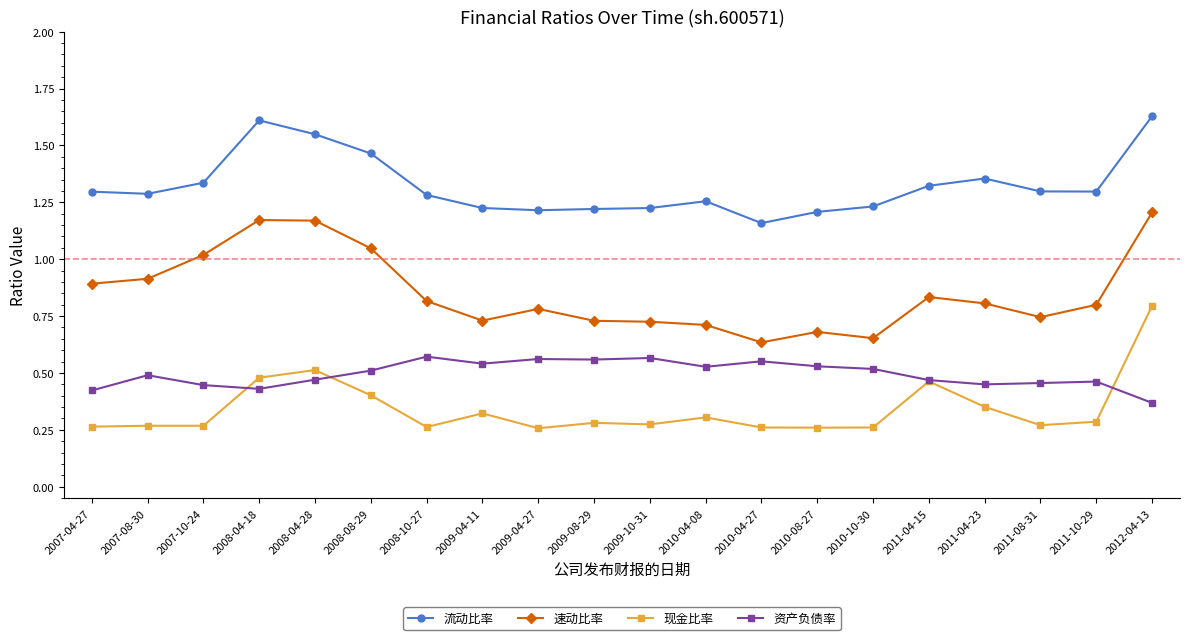

In 现金比率, how many points are lower than both neighbors (excluding endpoints)?

5